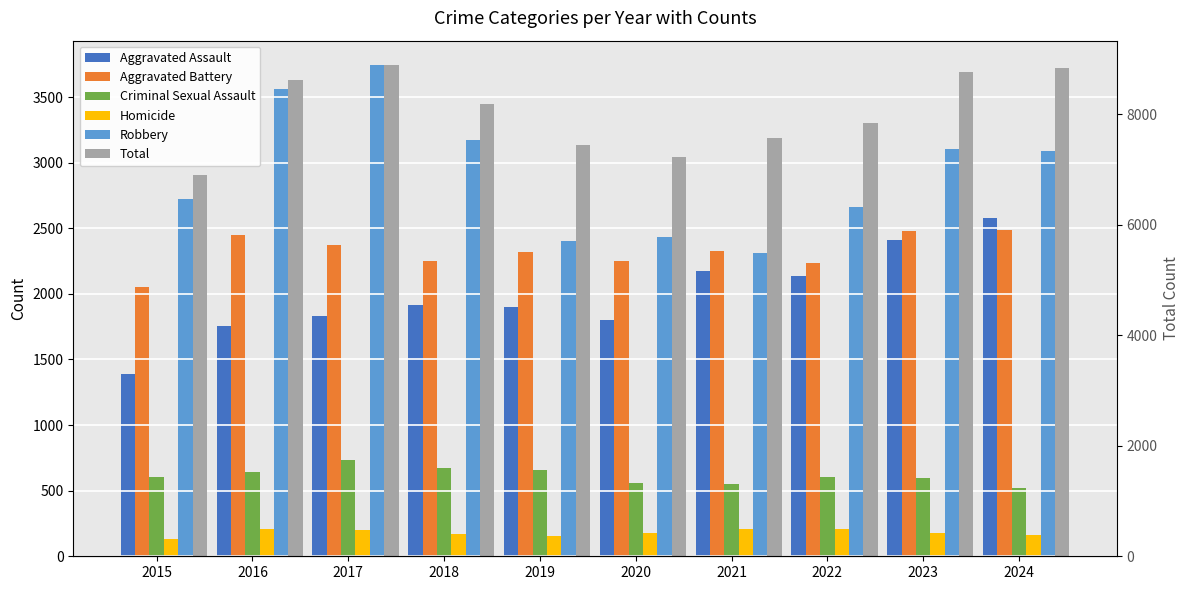

Rank the series by their maximum value, from highest to lowest.

Total, Robbery, Aggravated Assault, Aggravated Battery, Criminal Sexual Assault, Homicide